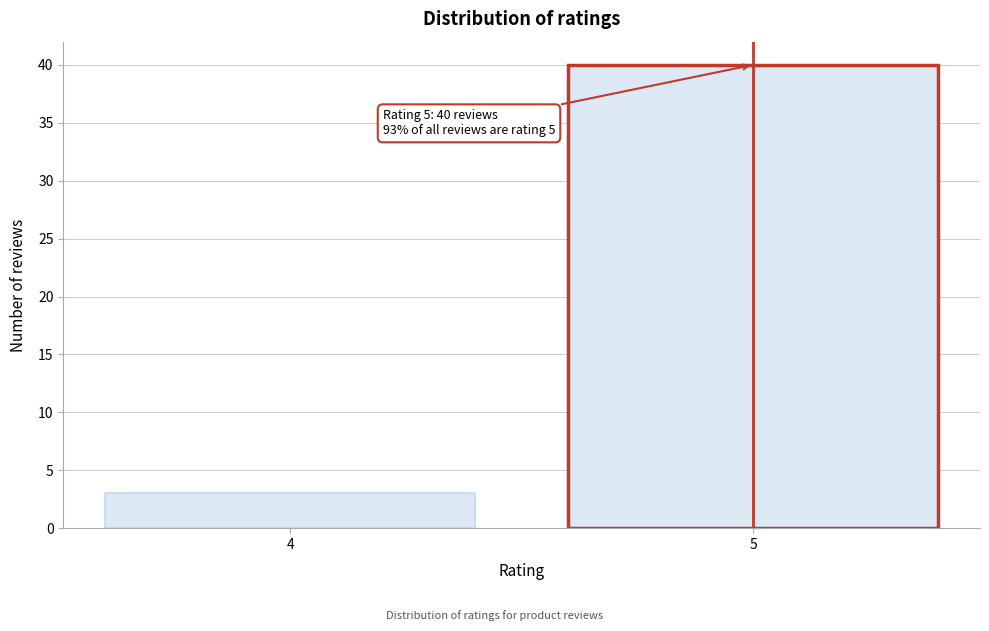

Reading left to right, extract all data points from this chart.

4=3	5=40